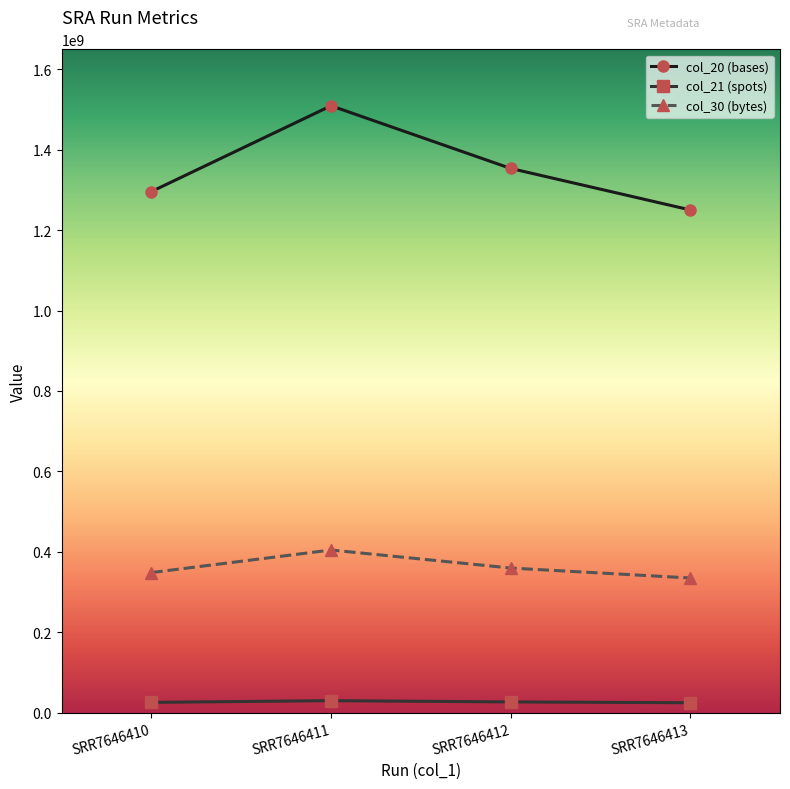

The value of col_30 (bytes) at SRR7646410 is 597739244. True or false?

False